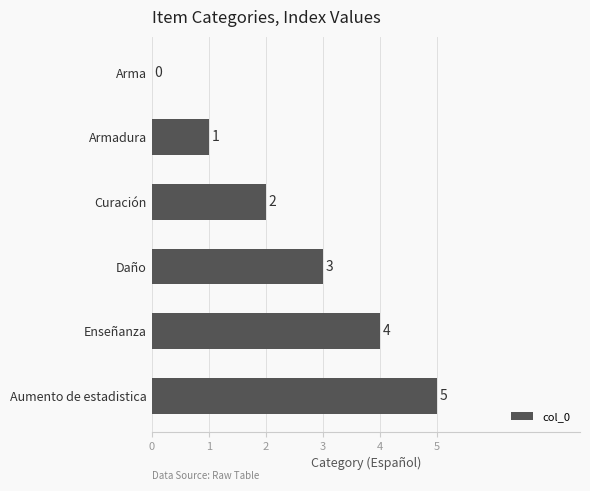

Where is the data nearest to the value 2?

Curación